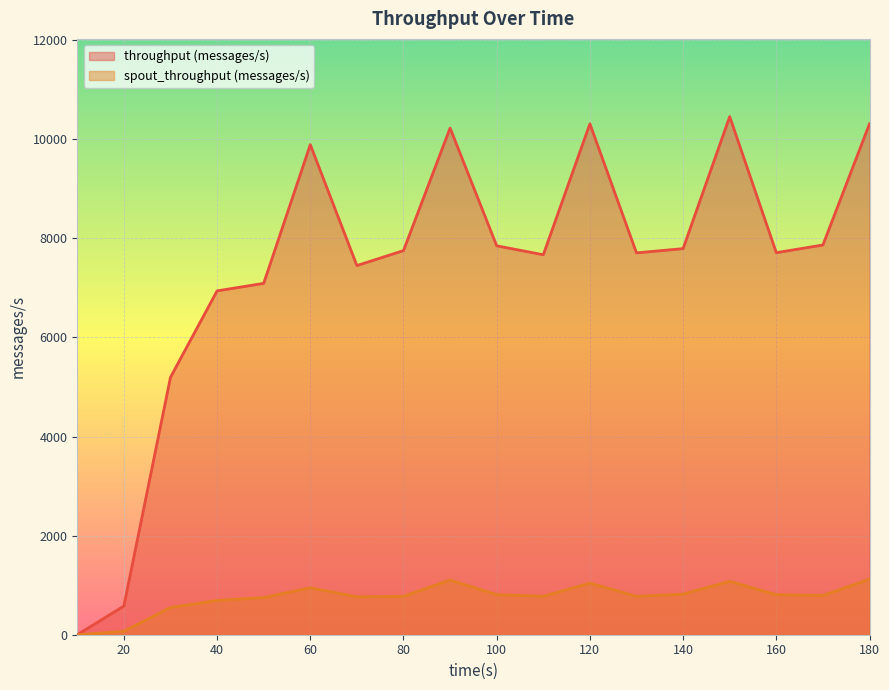

Reading left to right, transcribe all the data shown in this chart.

throughput (messages/s): 10=0	20=579	30=5195	40=6939	50=7091	60=9890	70=7450	80=7752	90=10225	100=7849	110=7668	120=10311	130=7706	140=7792	150=10456	160=7710	170=7865	180=10309
spout_throughput (messages/s): 10=0	20=69	30=550	40=692	50=750	60=948	70=764	80=776	90=1104	100=808	110=776	120=1042	130=774	140=820	150=1077	160=808	170=792	180=1121